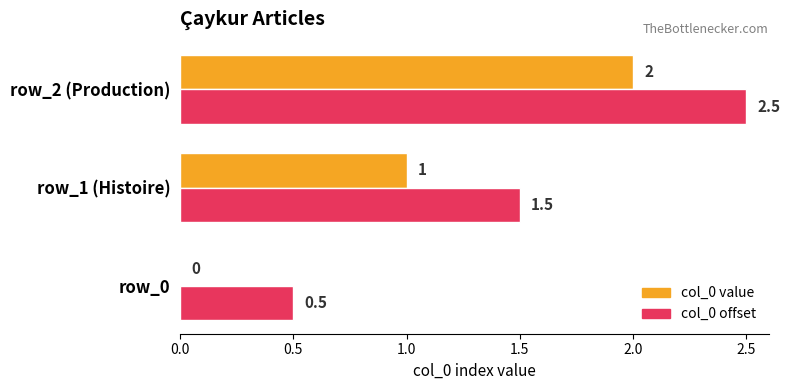

How many data points in col_0 offset are above 1?

2